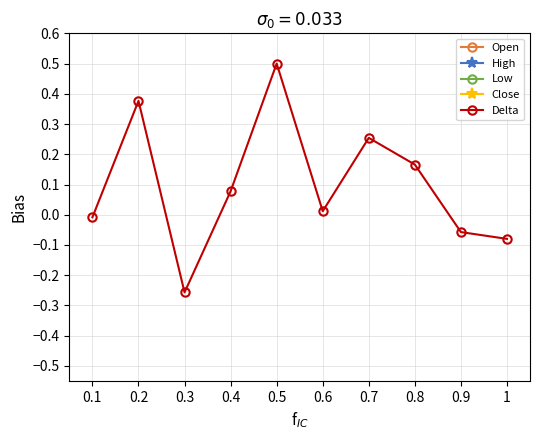

Reading left to right, what are all the values shown in this chart?

Open: 0.1=0.9	0.2=1.0	0.3=1.3	0.4=1.0	0.5=1.1	0.6=1.7	0.7=1.8	0.8=2.1	0.9=2.4	1=2.4
High: 0.1=1.0	0.2=1.3	0.3=1.3	0.4=1.1	0.5=1.9	0.6=1.8	0.7=2.2	0.8=2.5	0.9=2.5	1=2.5
Low: 0.1=0.7	0.2=0.9	0.3=0.8	0.4=0.9	0.5=1.0	0.6=1.5	0.7=1.5	0.8=1.7	0.9=2.1	1=1.8
Close: 0.1=0.9	0.2=1.3	0.3=1.0	0.4=1.0	0.5=1.6	0.6=1.7	0.7=2.2	0.8=2.5	0.9=2.3	1=2.2
Delta: 0.1=-0.0	0.2=0.4	0.3=-0.3	0.4=0.1	0.5=0.5	0.6=0.0	0.7=0.3	0.8=0.2	0.9=-0.1	1=-0.1